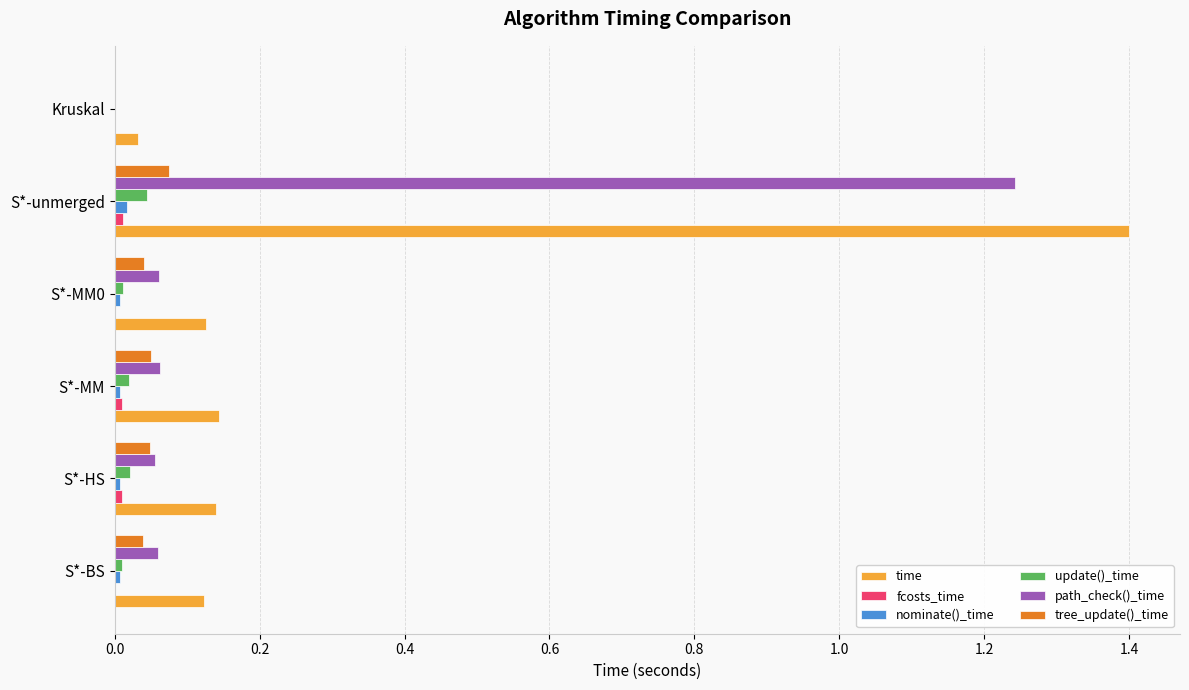

True or false: nominate()_time has a value of 0.0 at Kruskal.

True